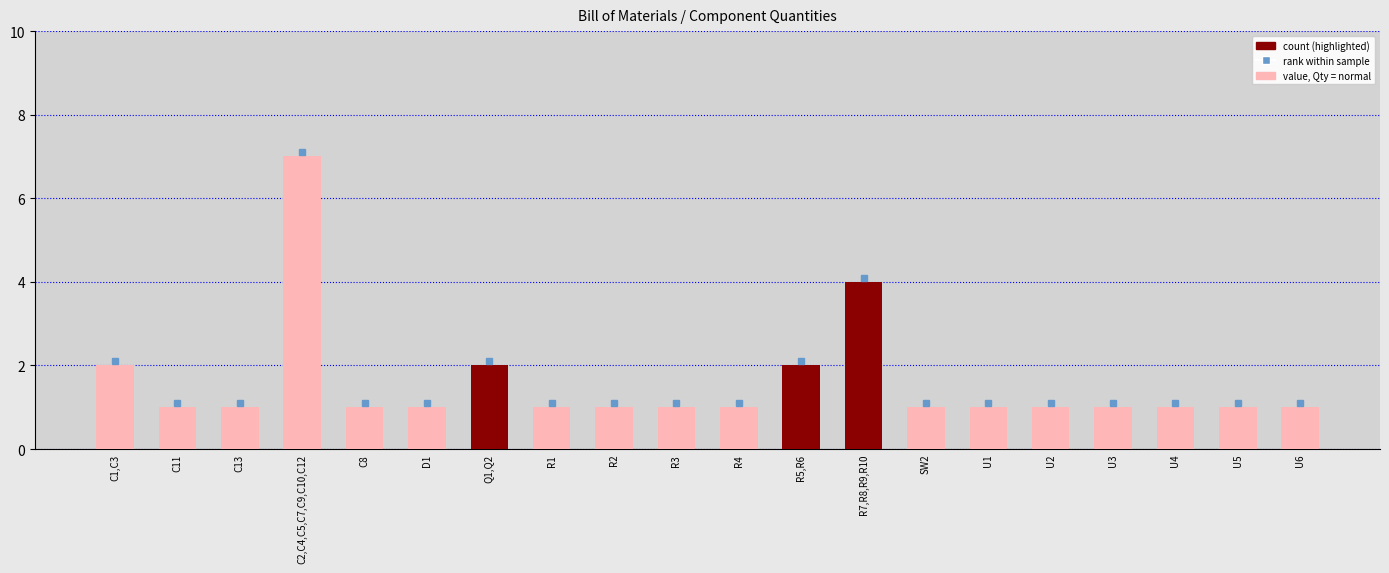

Count the values in the range 1 to 2.

18